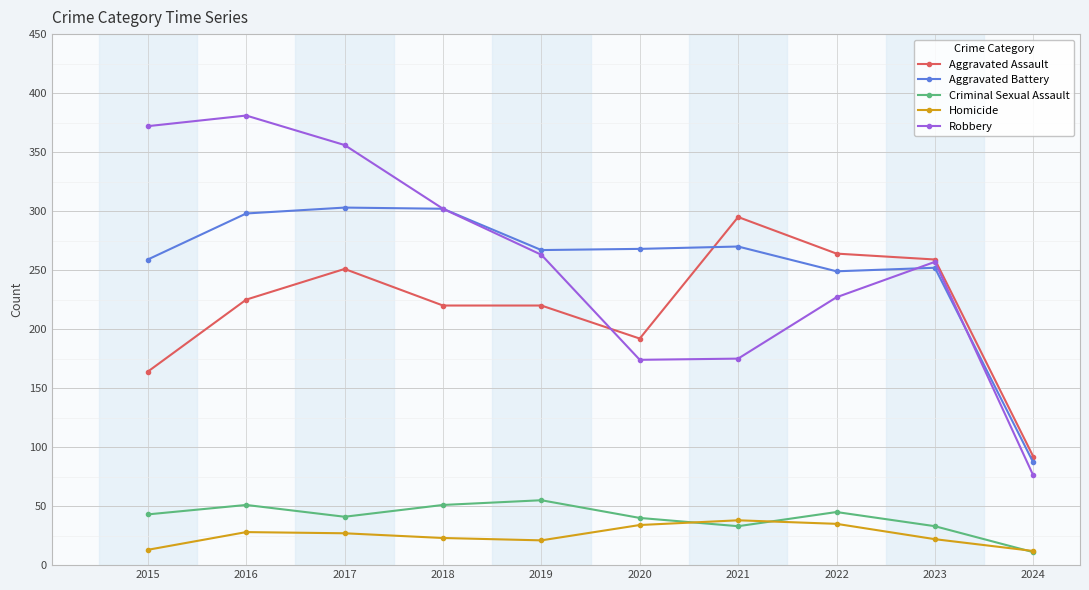

How many interior local valleys does the Criminal Sexual Assault series have?

2